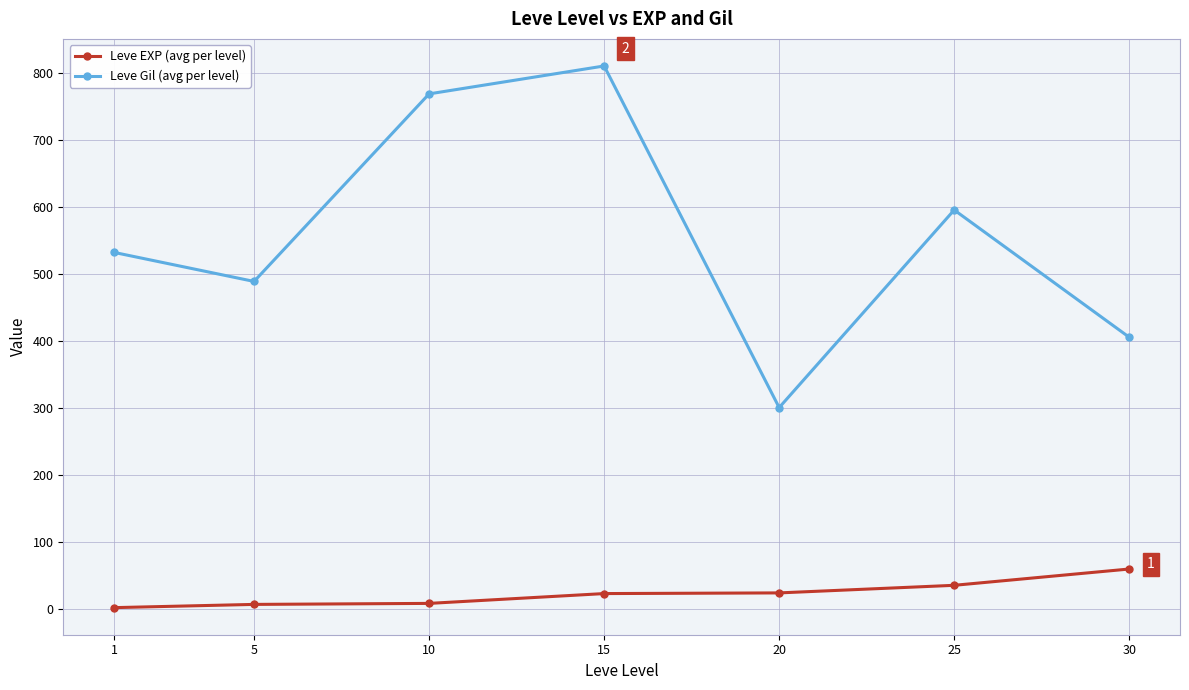

Rank the series by their maximum value, from lowest to highest.

Leve EXP (avg per level), Leve Gil (avg per level)